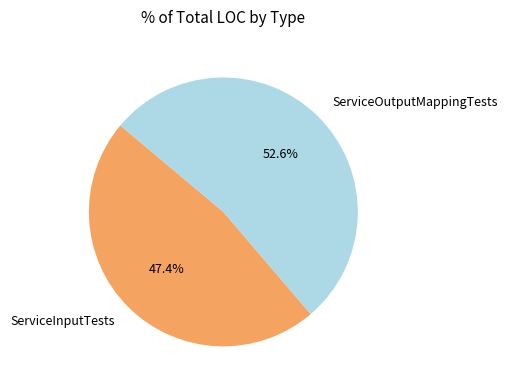

What percentage is the ServiceOutputMappingTests slice, to the nearest percent?

53%